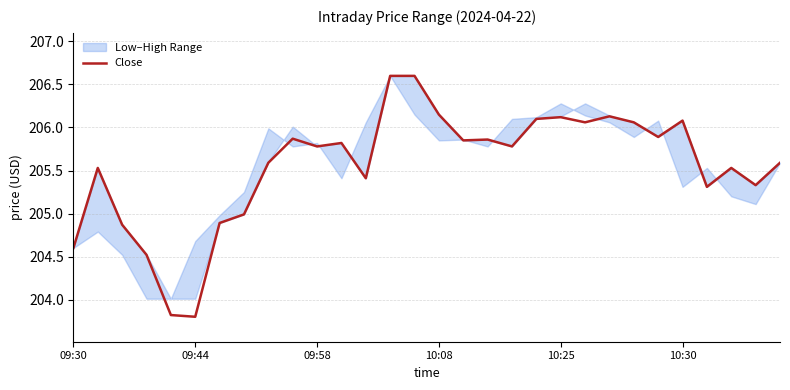

True or false: there are more than 1 points higher than both neighbors.

True